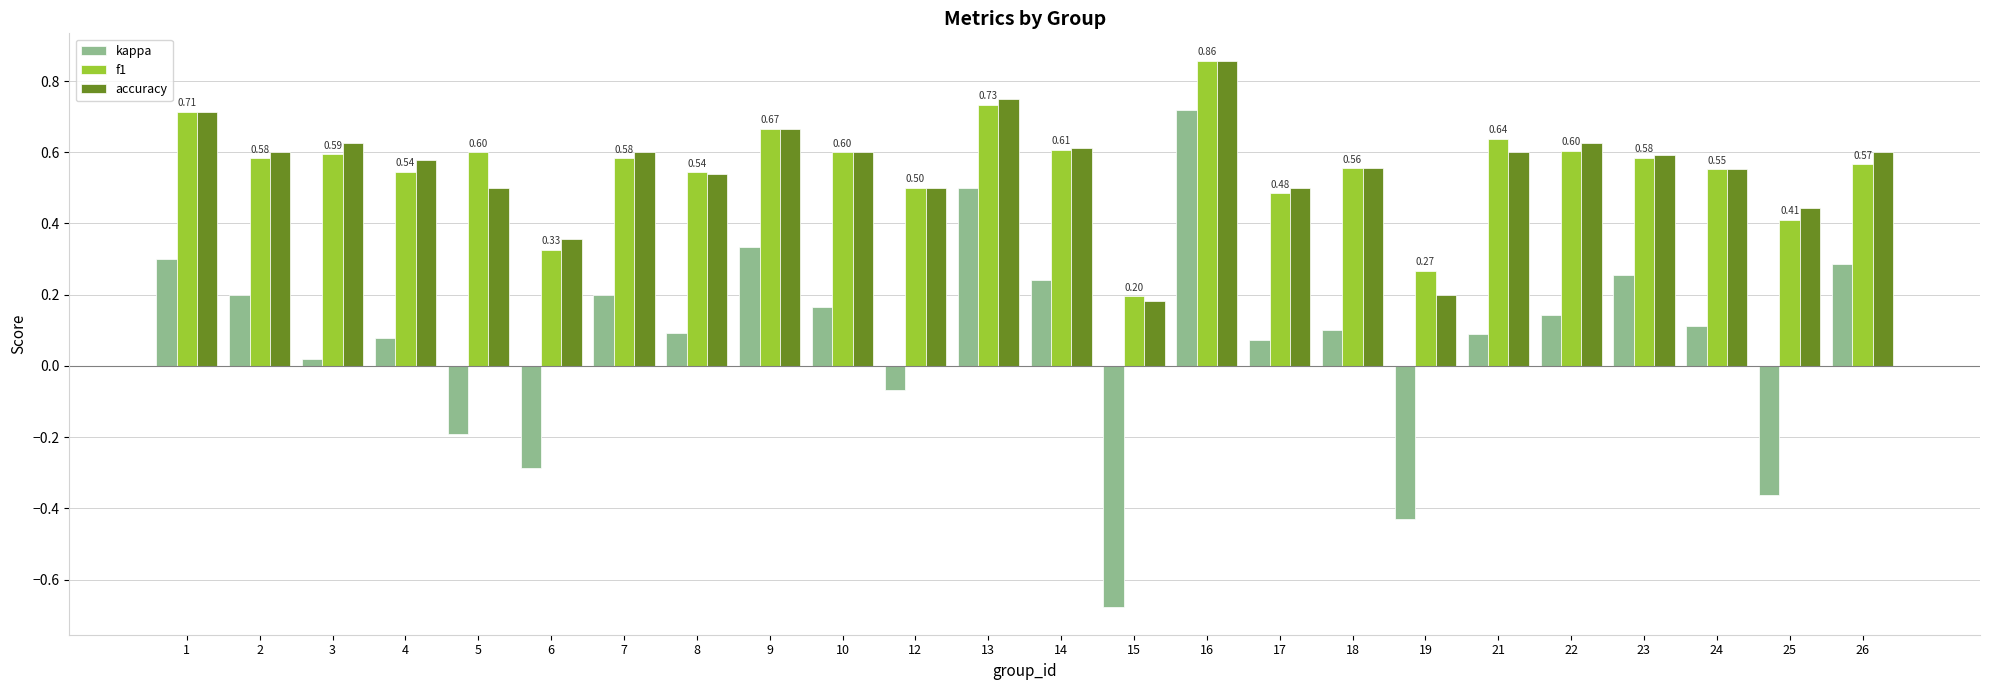

What is the sum of the accuracy values at 5 and 12?

1.0